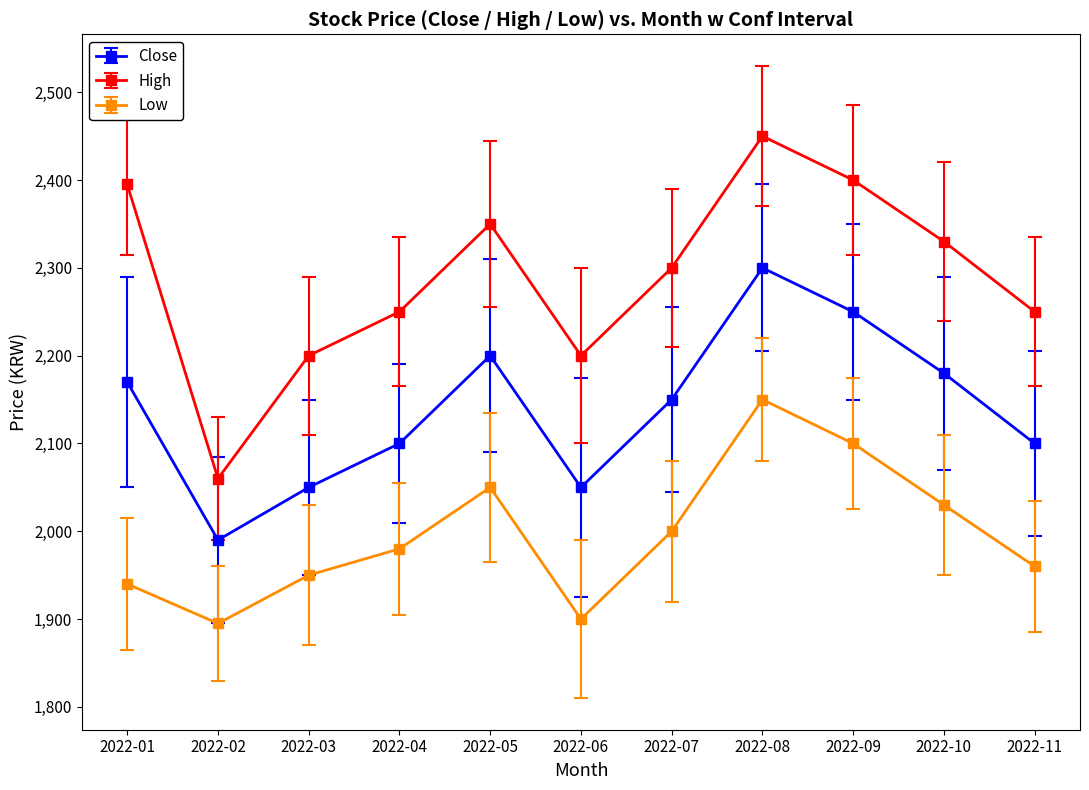

Is it true that High equals 3658 at 2022-08?

False